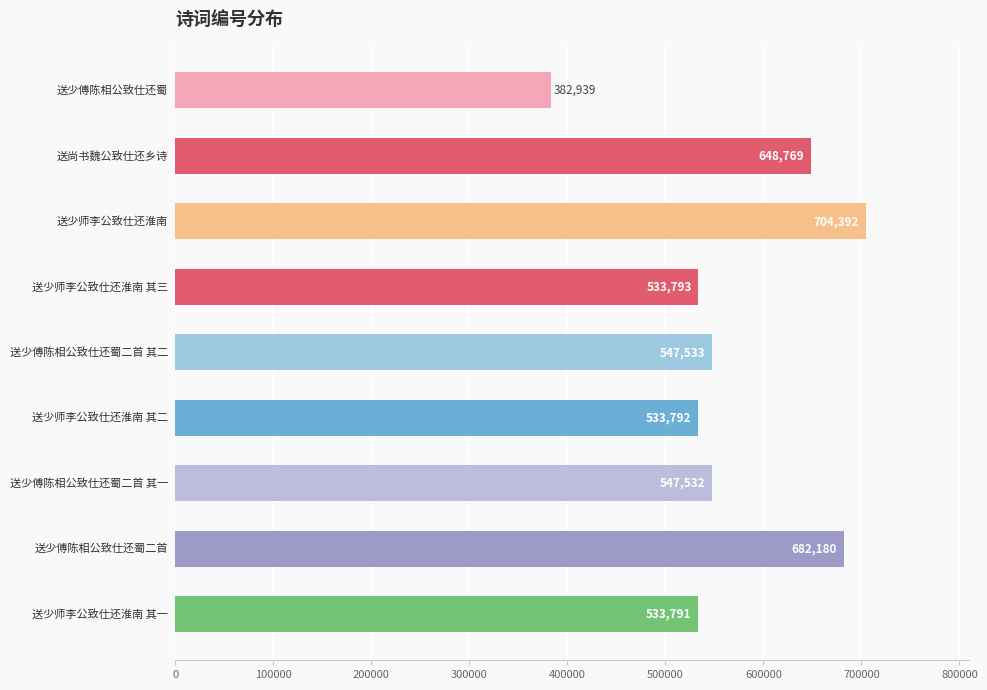

What is the difference between the maximum and second lowest values?

170601